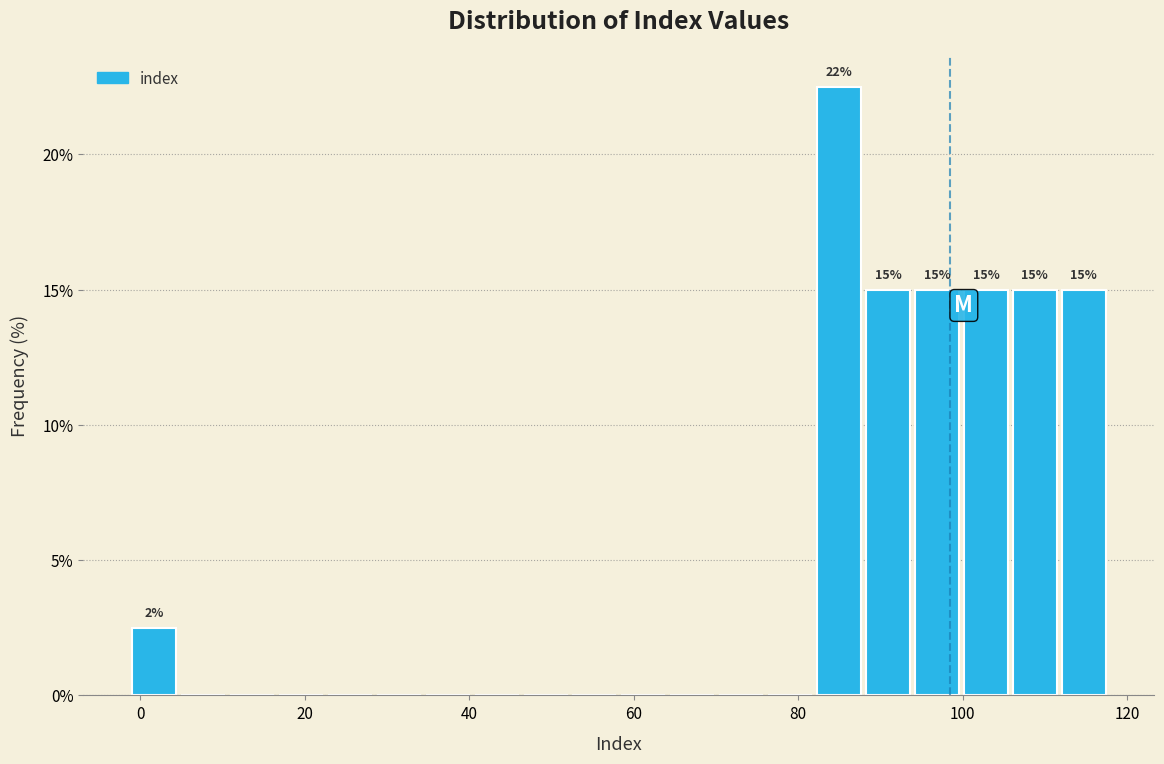

Read against the x-axis, roughly where is the centre of the tallest bar?

84